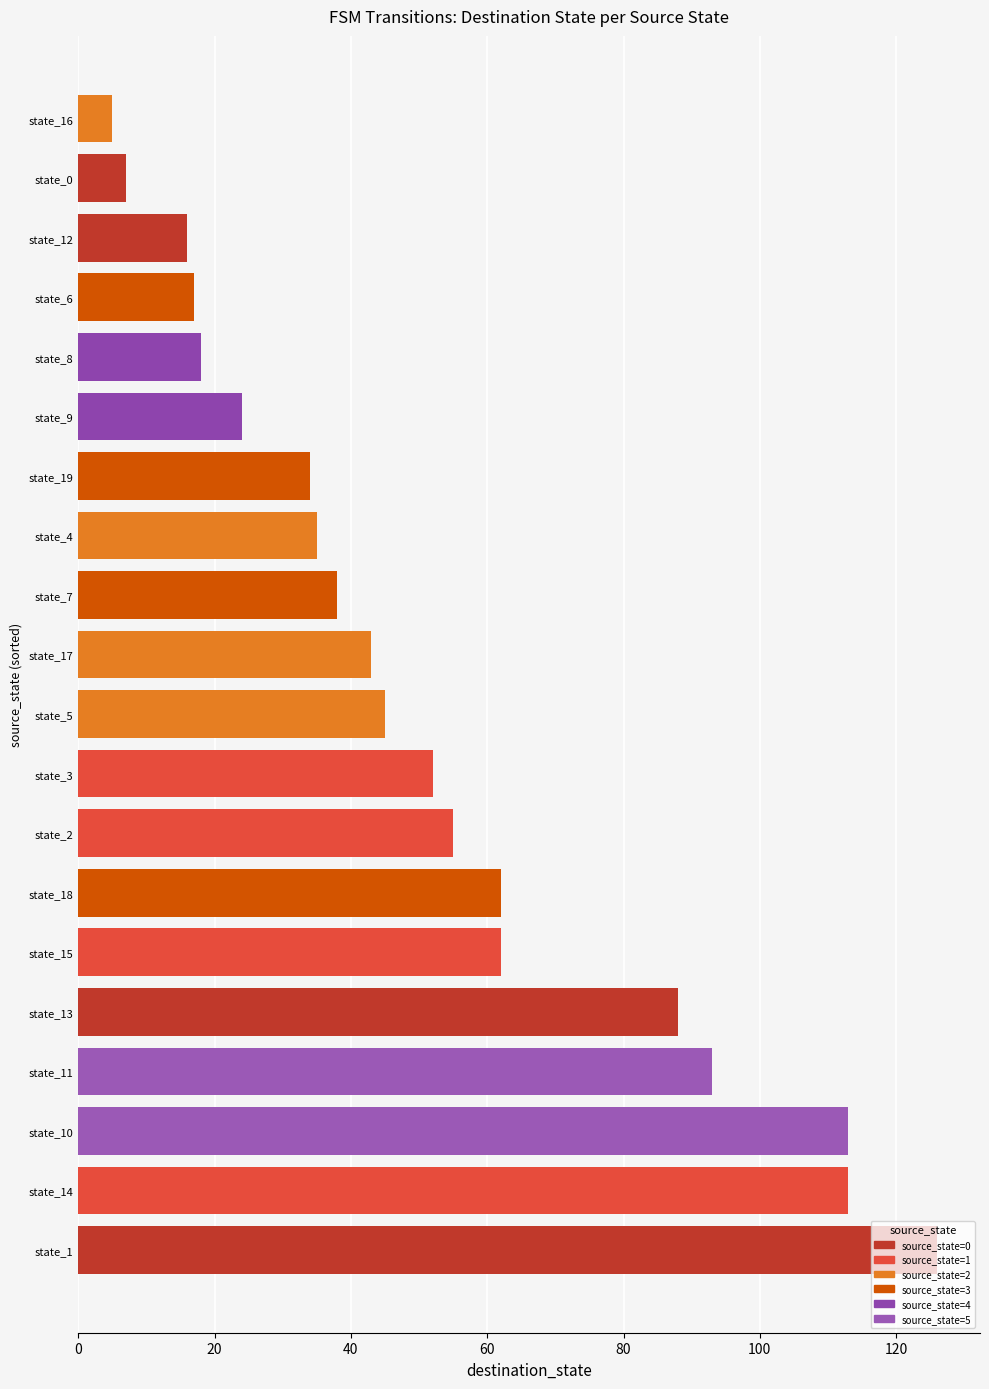

Between state_3 and state_16, which is larger?

state_3